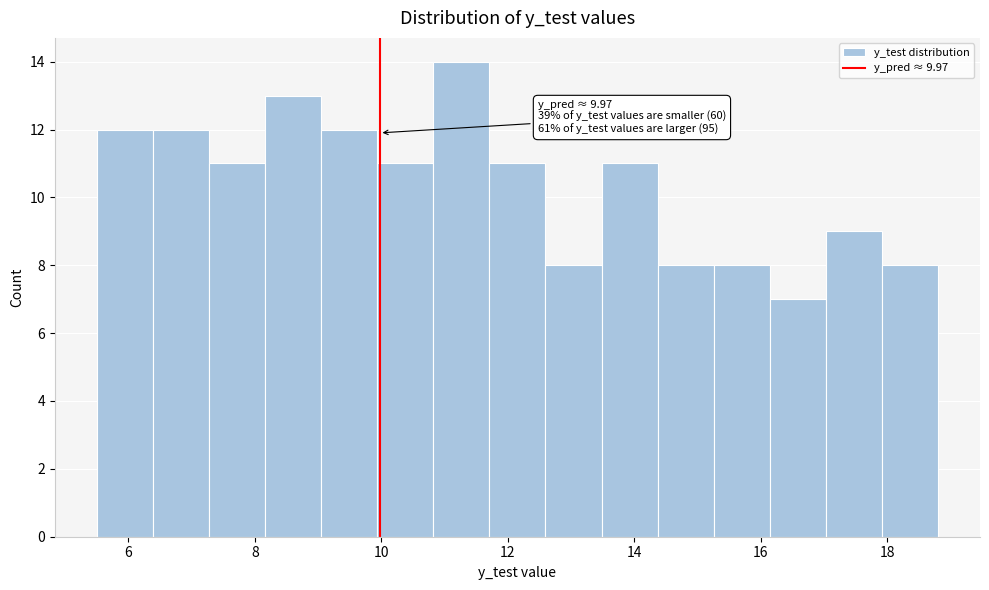

Over which range of the x-axis is the bar tallest?

10.8 to 11.8